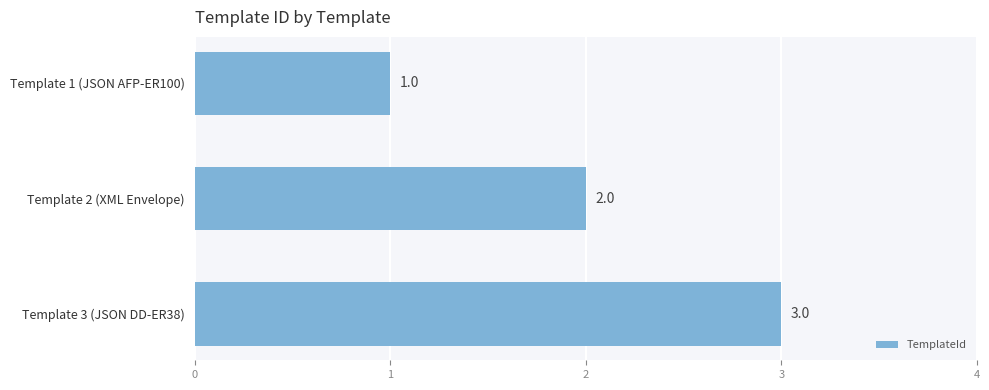

How many data points are less than 2?

1